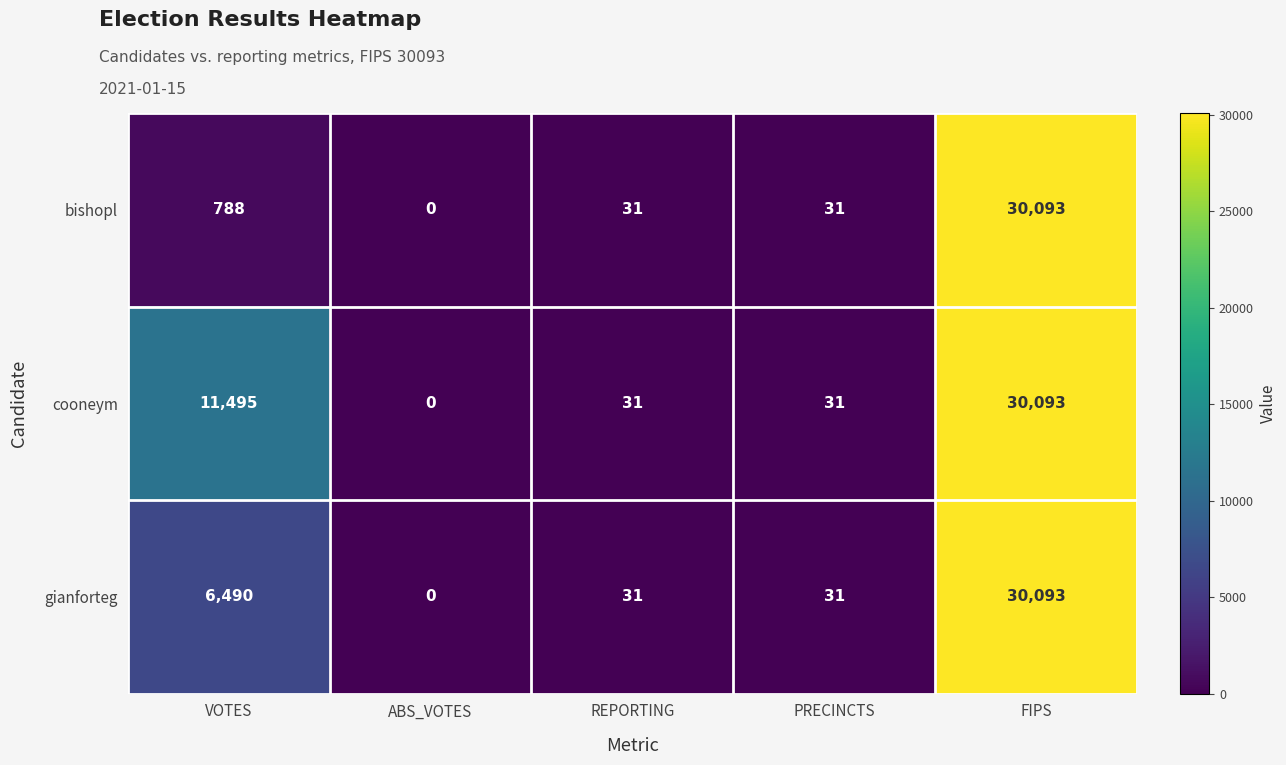

How many categories are shown in the chart?

5